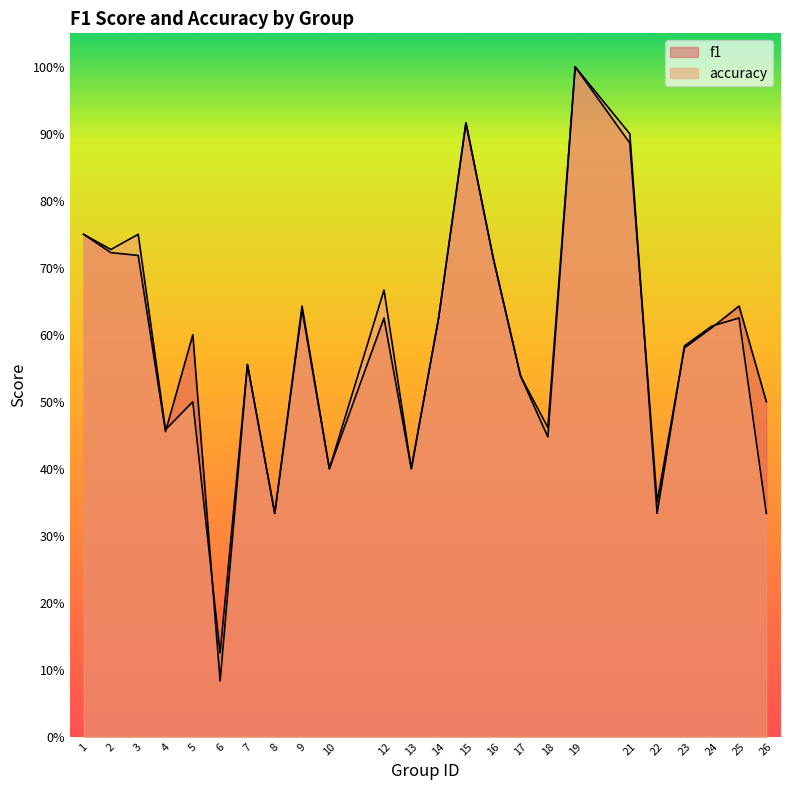

How many lines are shown in the chart?

2